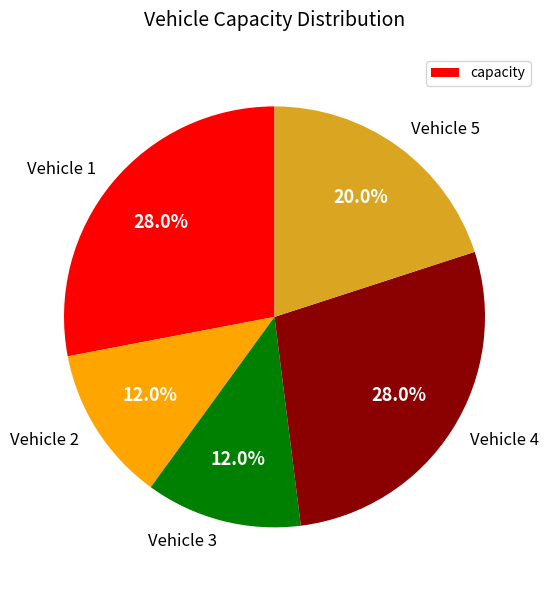

The Vehicle 5 slice represents 11% of the pie. True or false?

False